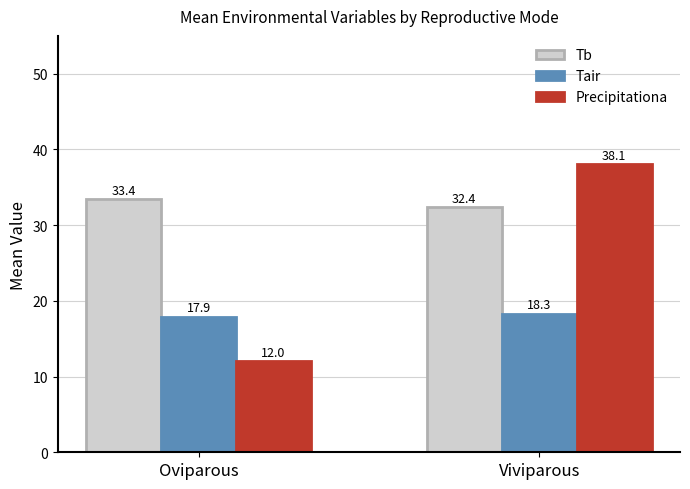

What is the average value of the Precipitationa series?

25.1